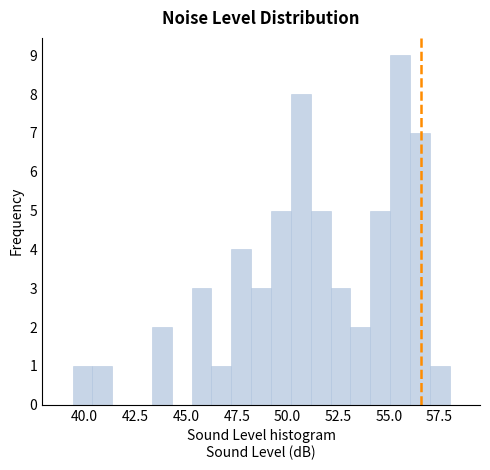

Read against the x-axis, roughly where is the centre of the tallest bar?

55.5